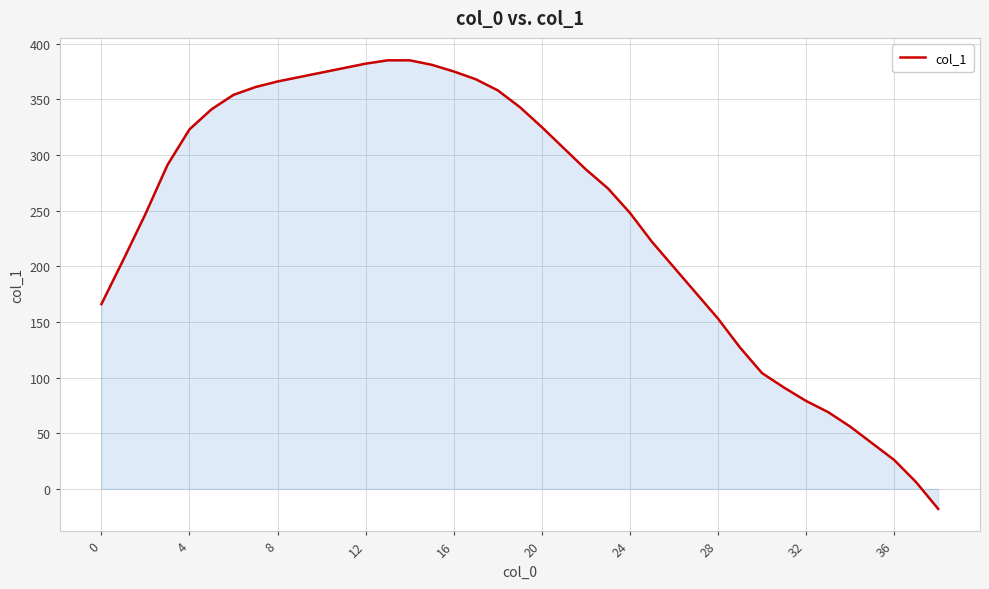

What is the maximum value shown in the chart?

385